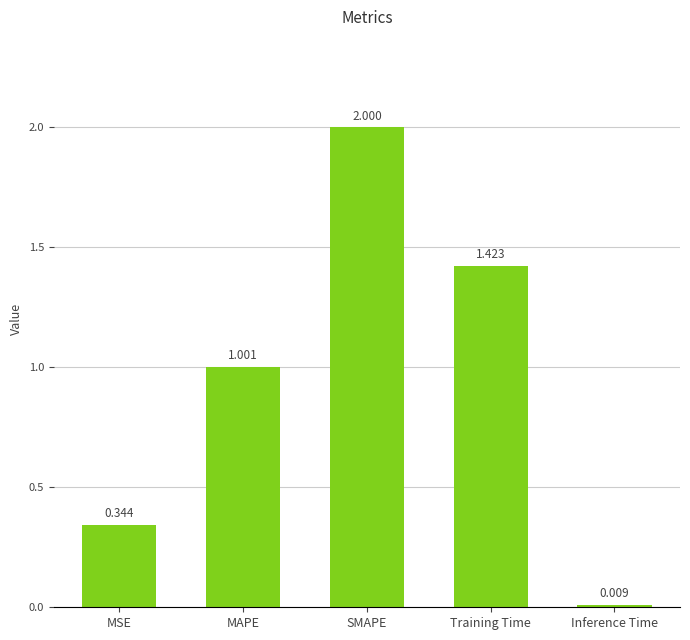

Count the number of values greater than 1.

3